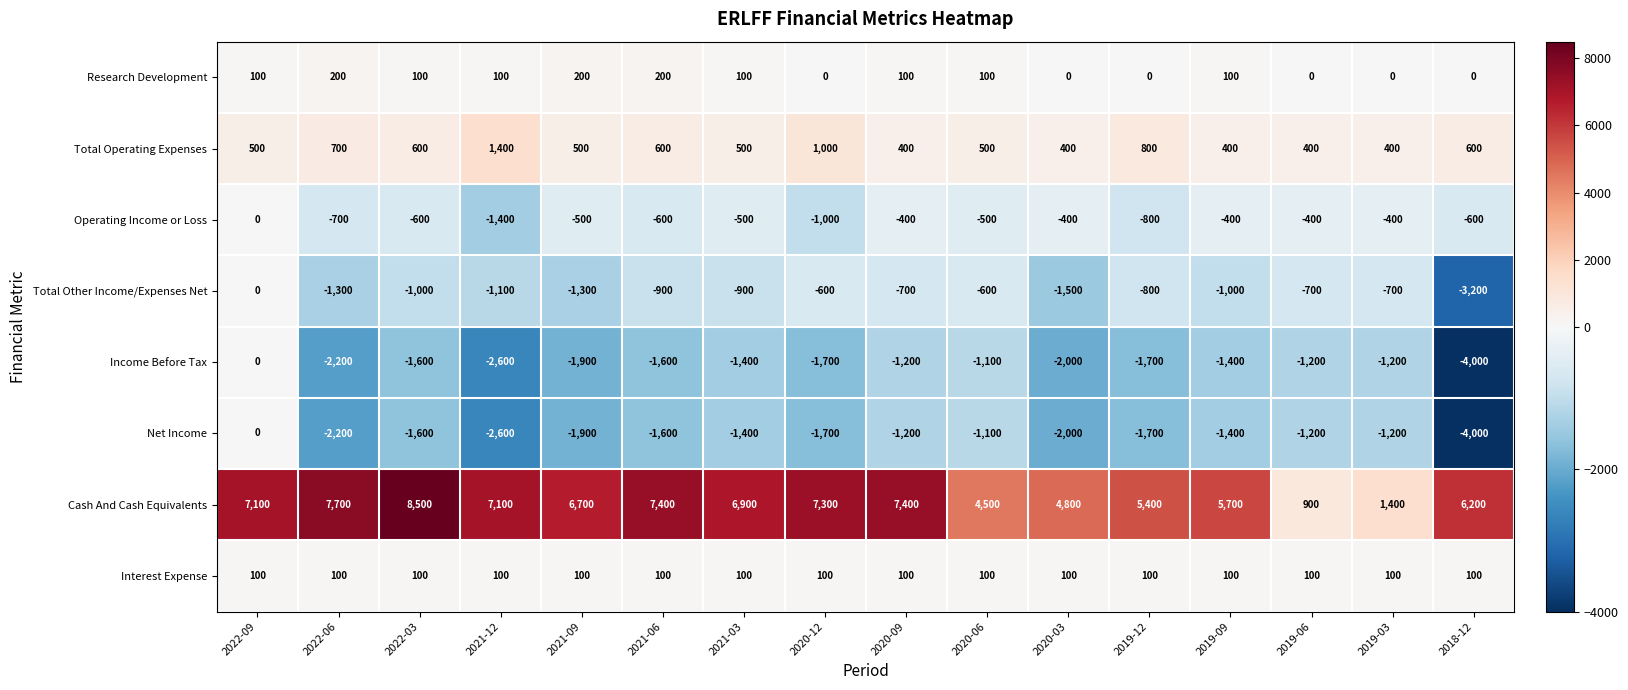

How many distinct data groups are displayed?

8